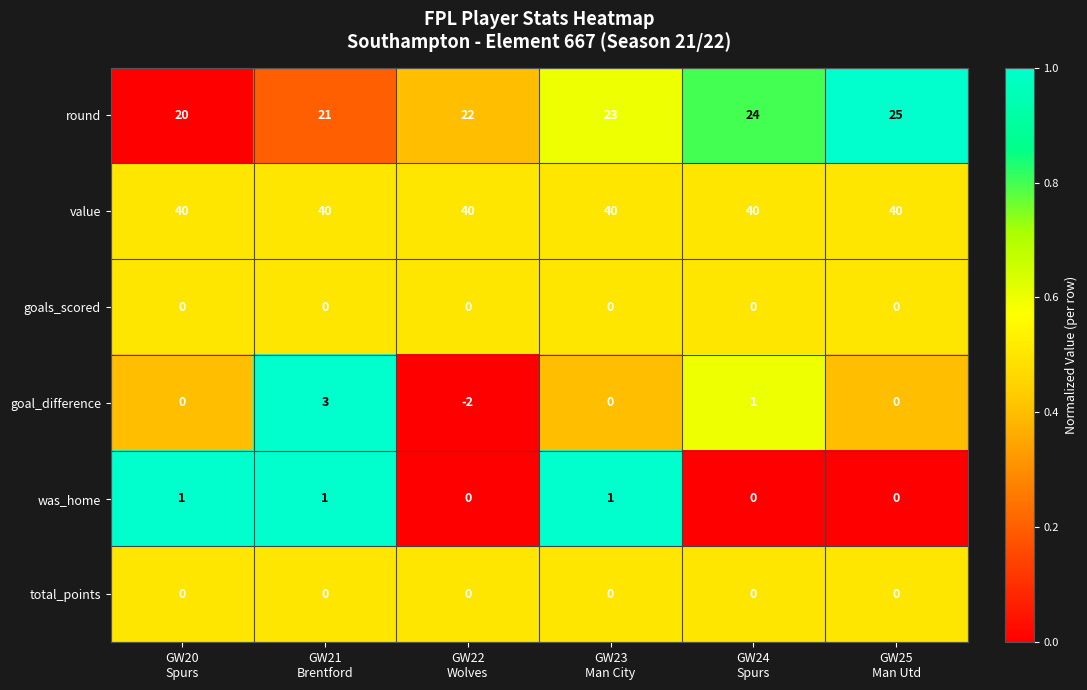

At how many categories does at least one series exceed 23?

6